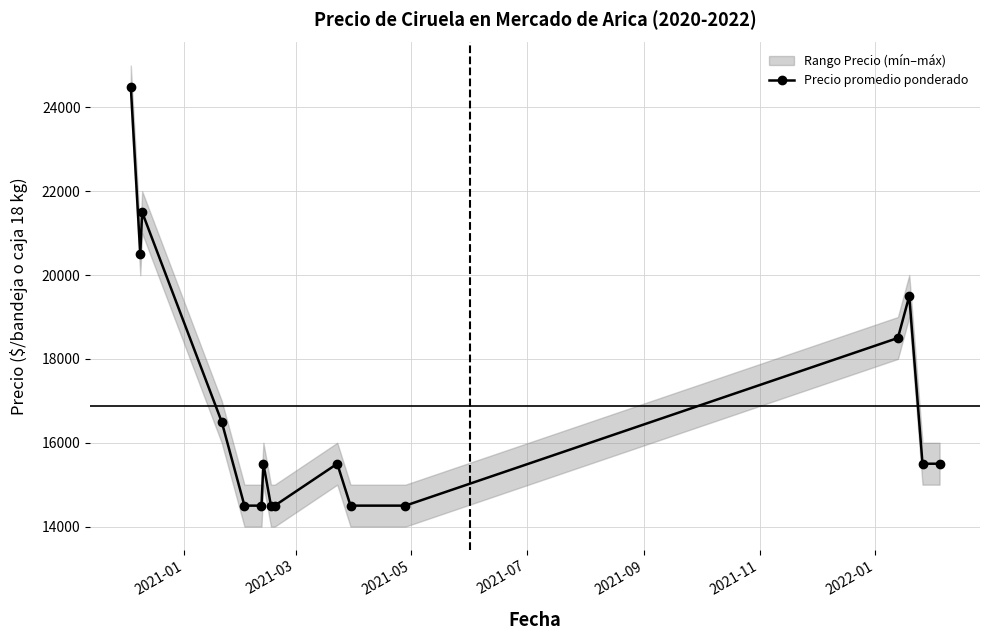

Reading left to right, what are all the values shown in this chart?

24500	20500	21500	16500	14500	14500	15500	14500	14500	15500	14500	14500	18500	19500	15500	15500